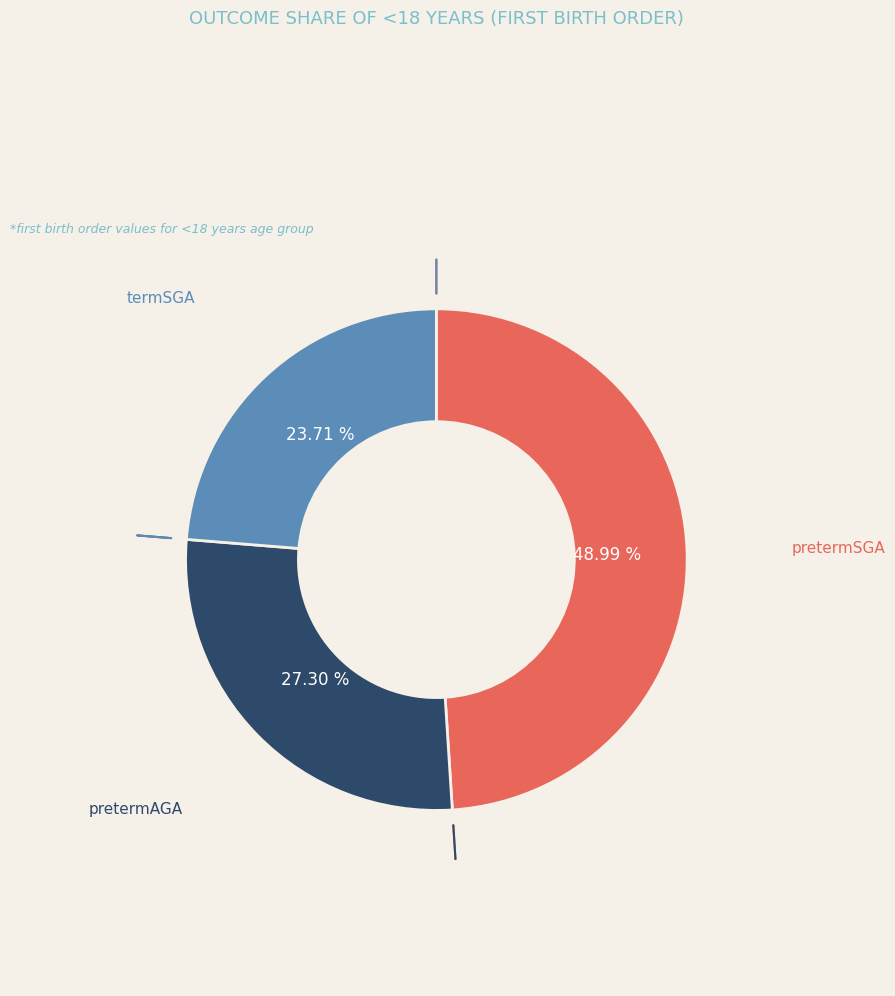

Does any single category account for the majority?

No